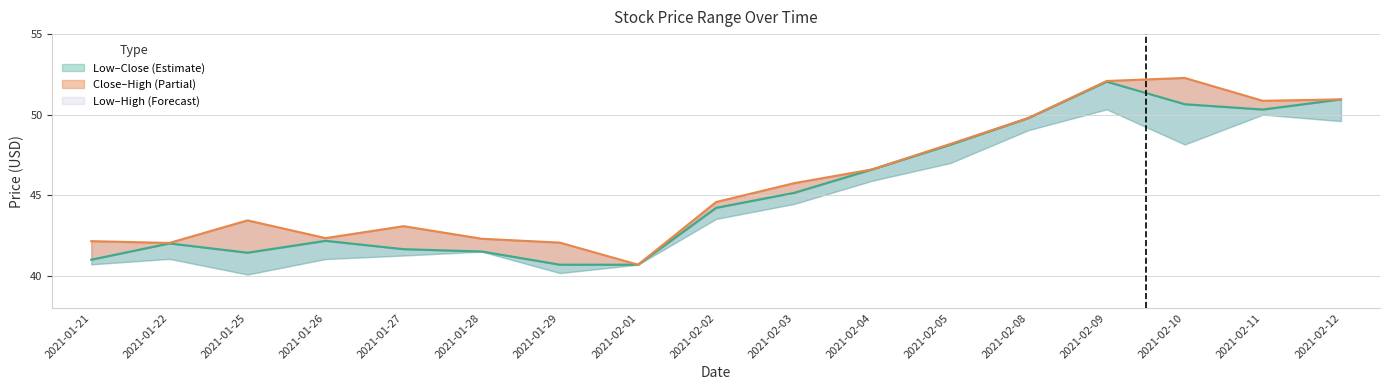

Reading left to right, list all the values displayed in this chart.

Low: 2021-01-21=41.0	2021-01-22=42.0	2021-01-25=41.4	2021-01-26=42.2	2021-01-27=41.7	2021-01-28=41.5	2021-01-29=40.7	2021-02-01=40.7	2021-02-02=44.2	2021-02-03=45.2	2021-02-04=46.6	2021-02-05=48.1	2021-02-08=49.8	2021-02-09=52.0	2021-02-10=50.7	2021-02-11=50.3	2021-02-12=51.0
Close: 2021-01-21=42.2	2021-01-22=42.0	2021-01-25=43.4	2021-01-26=42.3	2021-01-27=43.1	2021-01-28=42.3	2021-01-29=42.1	2021-02-01=40.7	2021-02-02=44.6	2021-02-03=45.8	2021-02-04=46.6	2021-02-05=48.2	2021-02-08=49.8	2021-02-09=52.1	2021-02-10=52.3	2021-02-11=50.9	2021-02-12=51.0